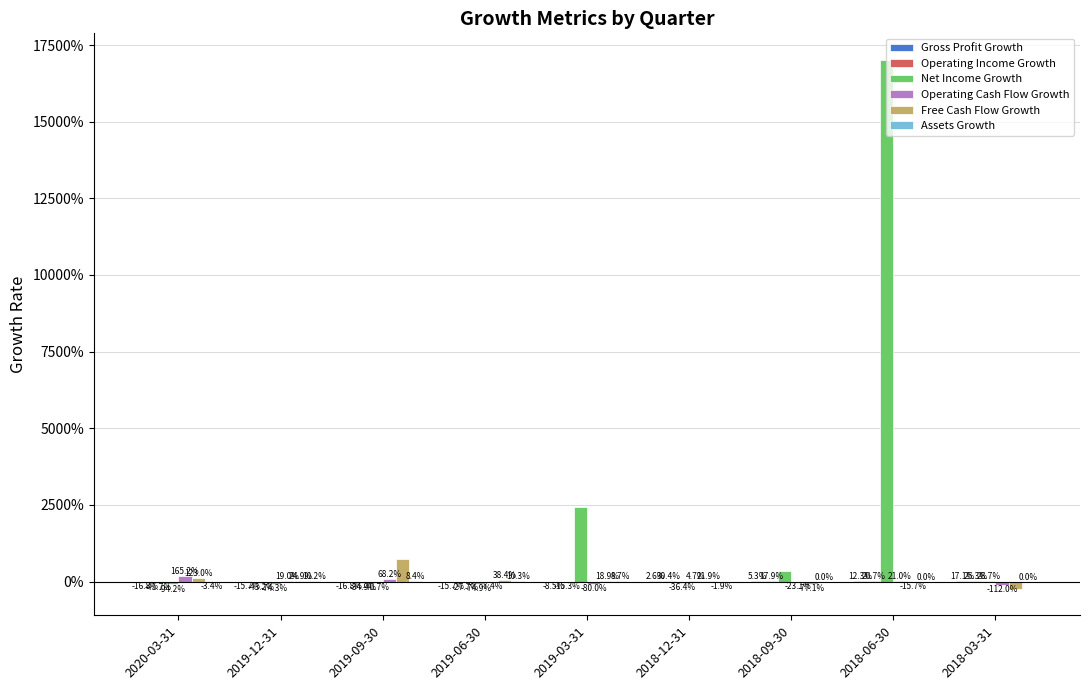

What is the sum of all Gross Profit Growth values?

-0.4